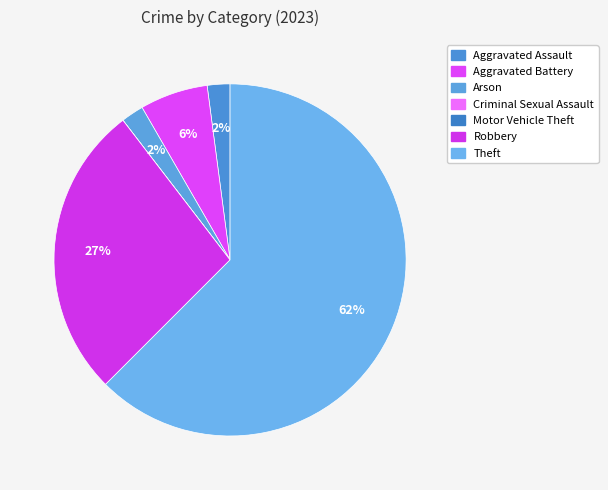

Rank the categories by value from highest to lowest.

Theft, Robbery, Aggravated Battery, Aggravated Assault, Arson, Criminal Sexual Assault, Motor Vehicle Theft